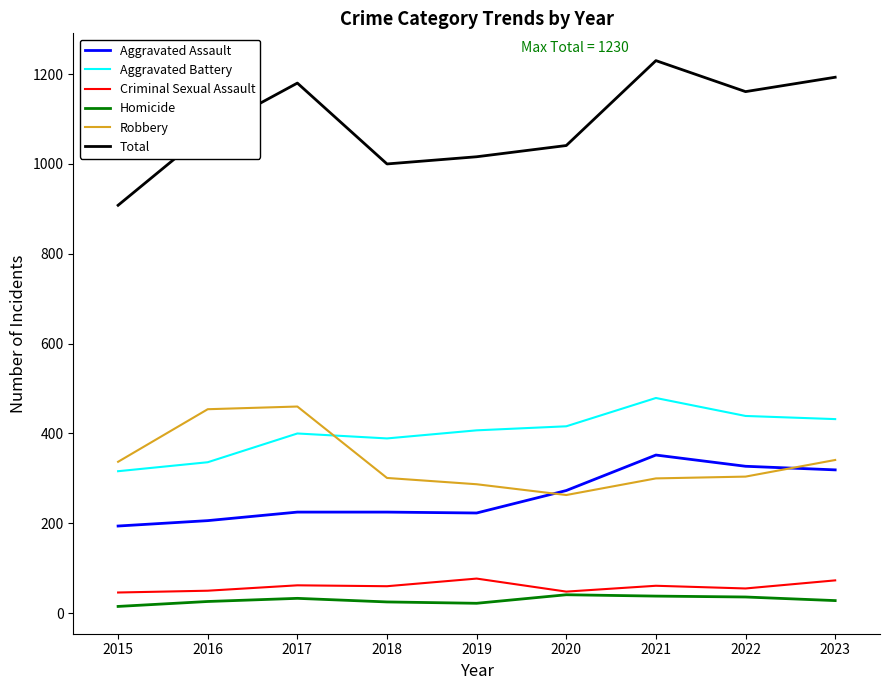

At how many categories does at least one series exceed 386?

9